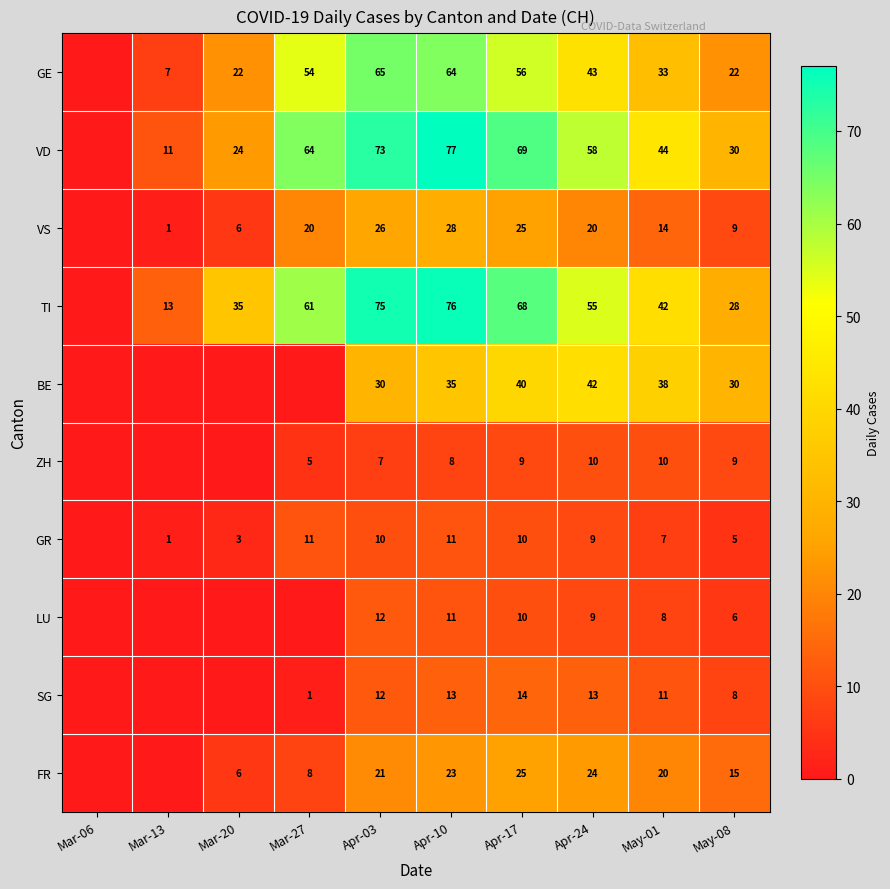

What is the difference between the GR values at Mar-27 and May-08?

6